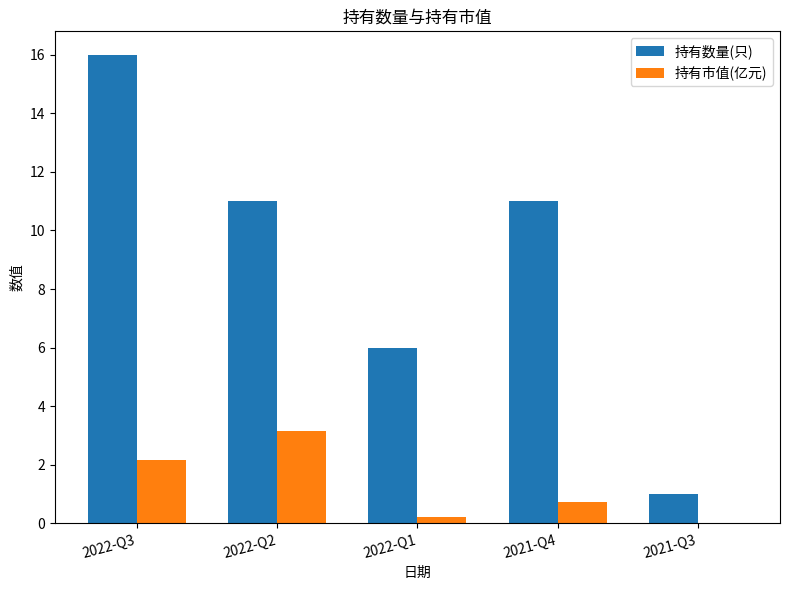

How many 持有数量(只) values are between 6 and 11?

3